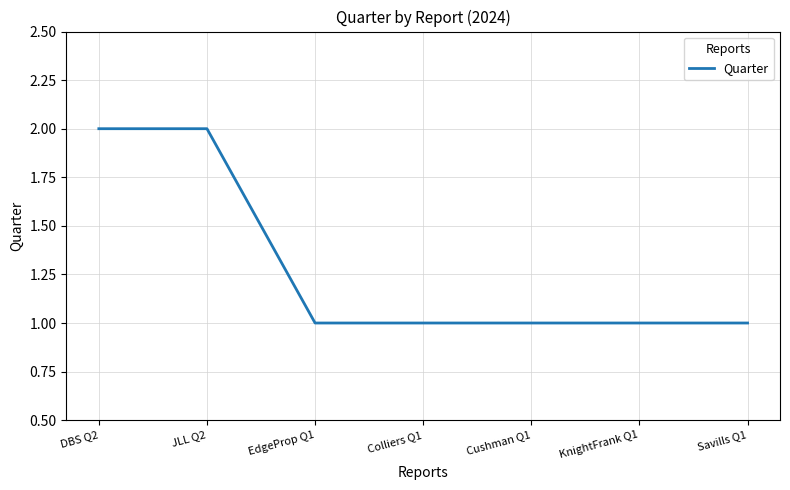

The chart shows a value of 0 at EdgeProp Q1. True or false?

False